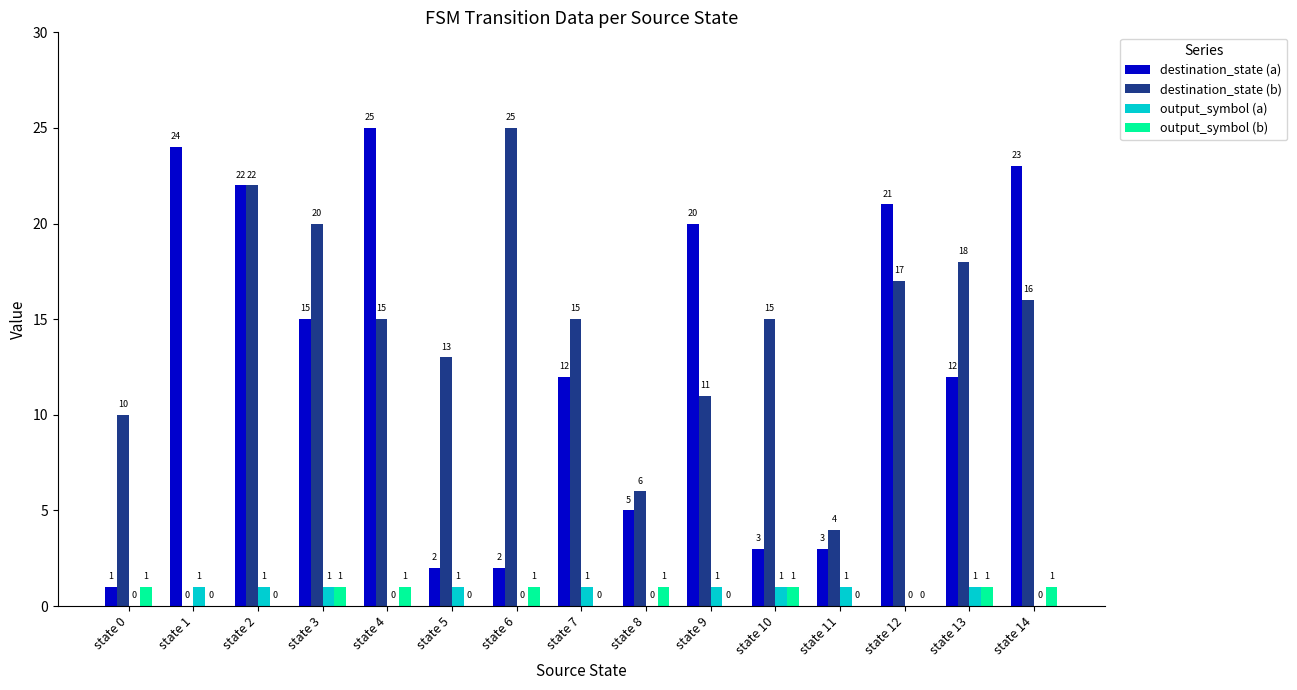

Between state 0 and state 11, which series saw the biggest shift?

destination_state (b)